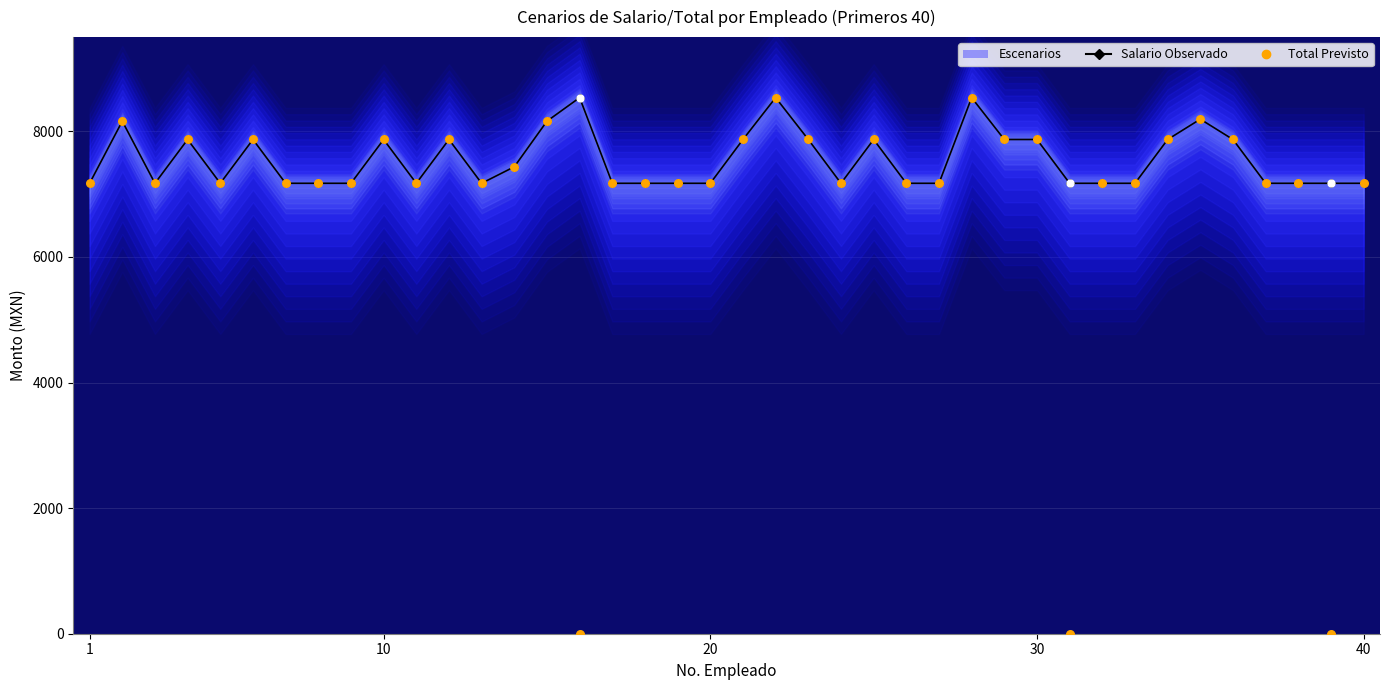

Which series reaches the minimum Y coordinate?

total